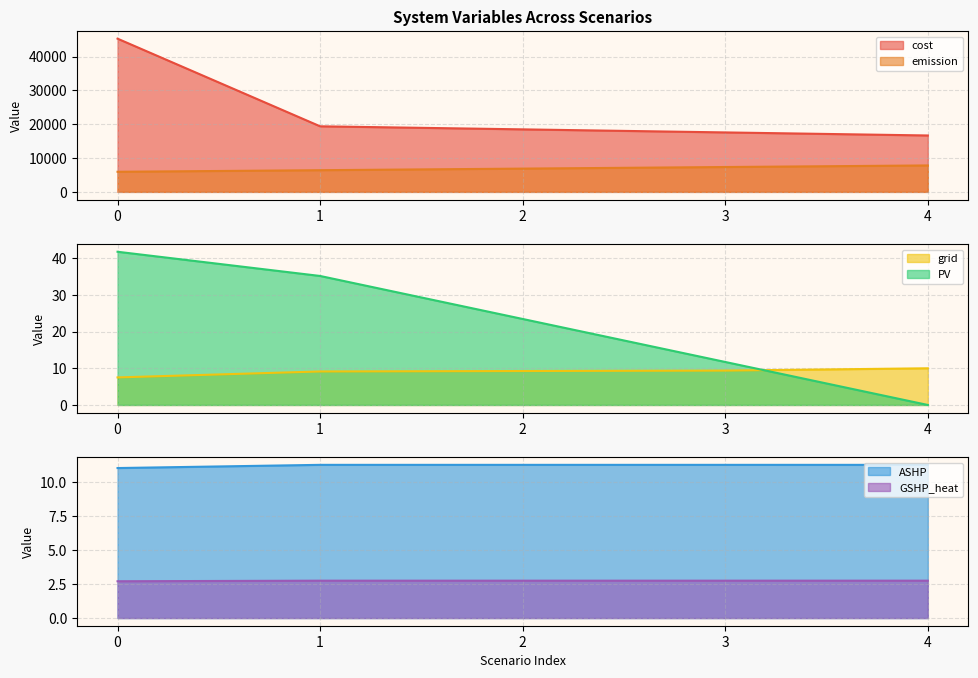

True or false: emission and PV cross at least once.

False